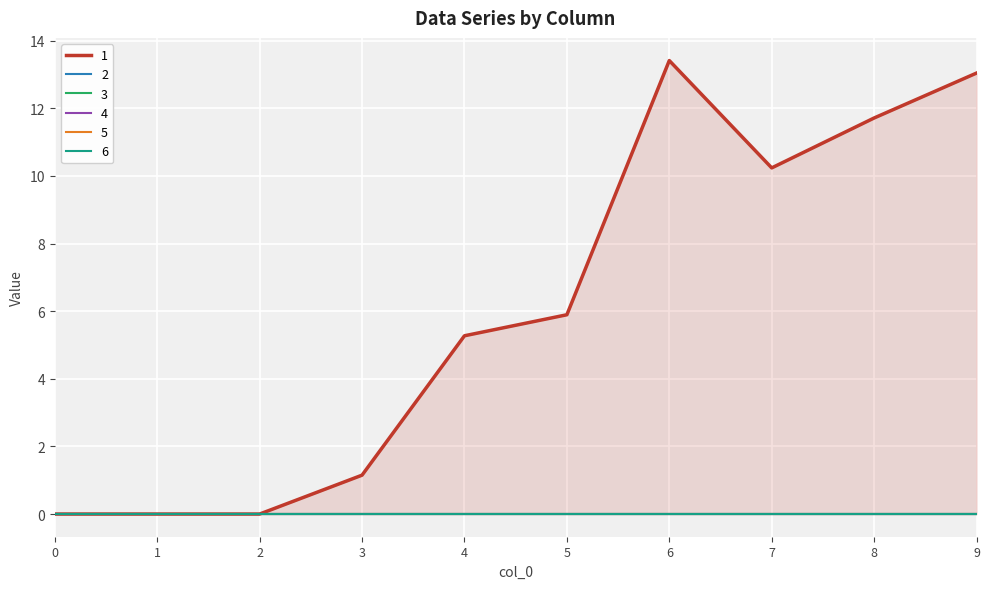

What is the average value of the 1 series?

6.1